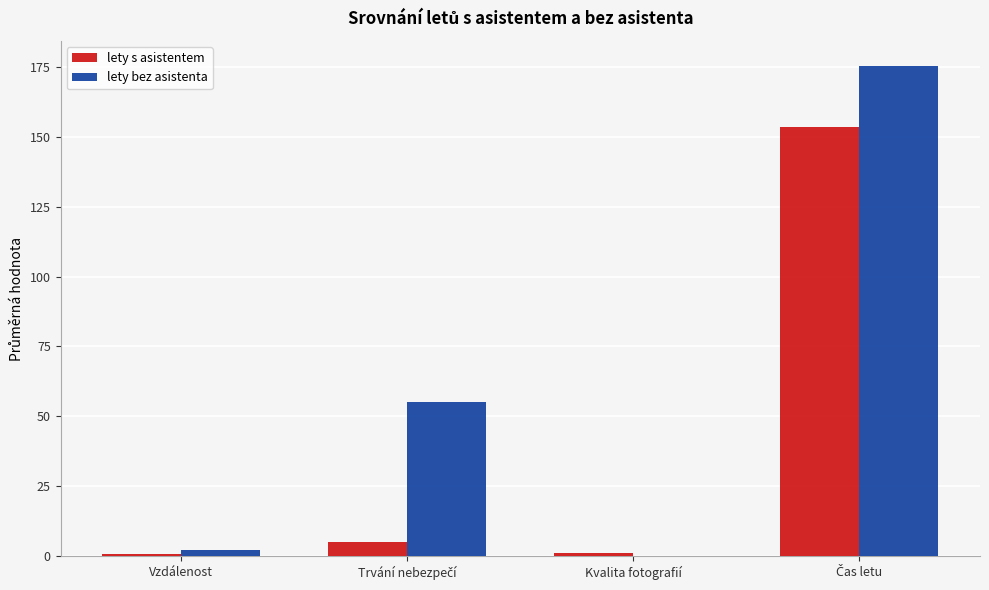

What is the maximum value shown in the chart?

175.5